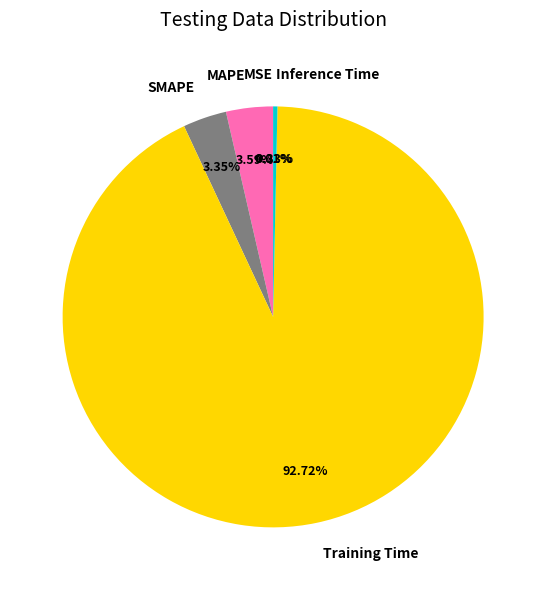

Does Training Time account for over 50% of the chart?

Yes